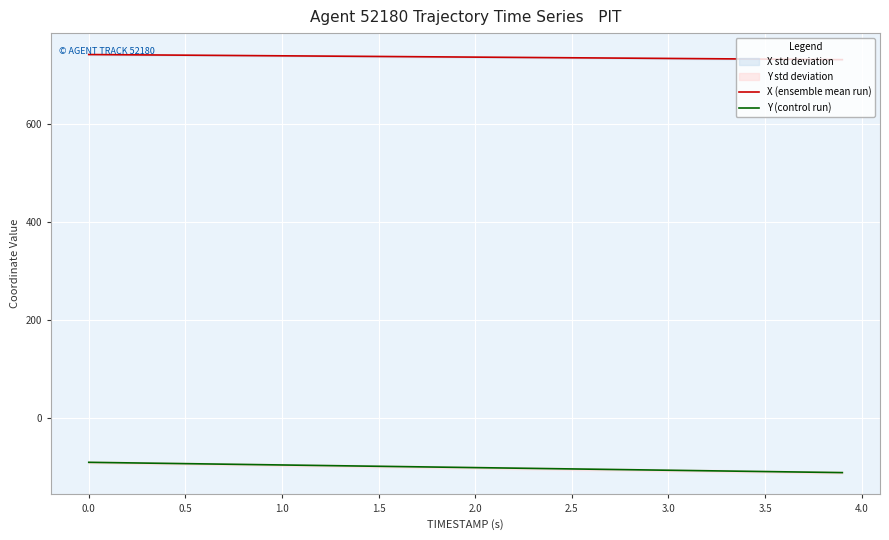

The value of Y (control run) at 2.5 is -181.8. True or false?

False